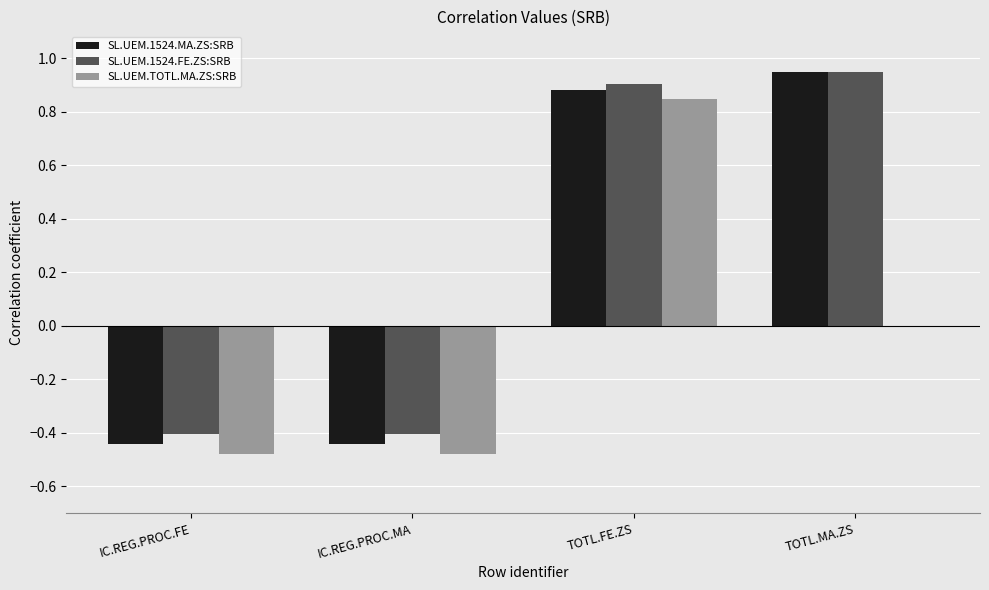

At which label does SL.UEM.1524.MA.ZS:SRB first exceed 0?

TOTL.FE.ZS